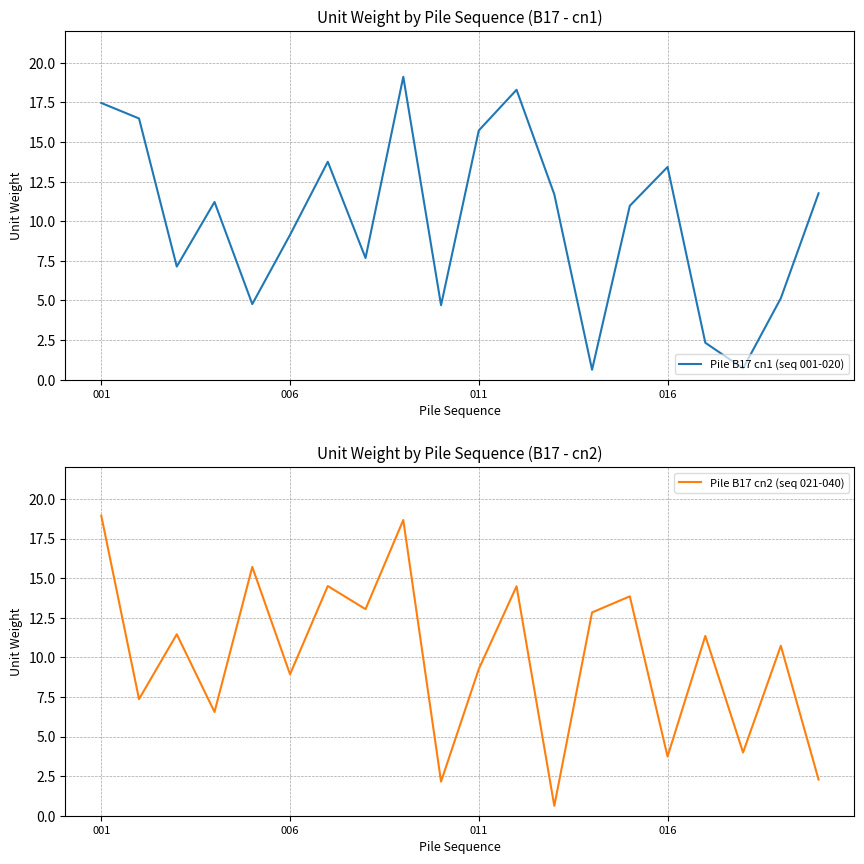

True or false: Pile B17 cn1 (seq 001-020) has more than 1 points higher than both neighbors.

True